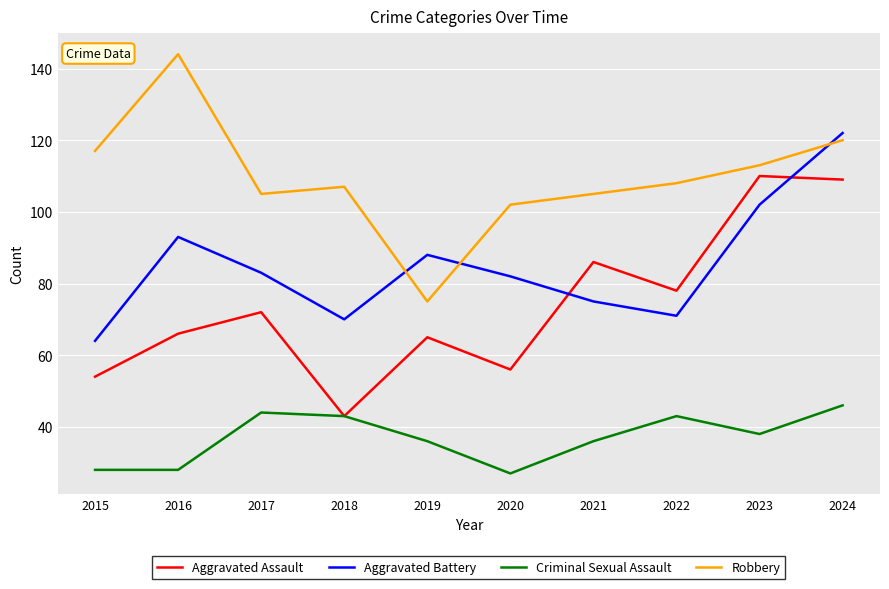

Is the value of Criminal Sexual Assault at 2019 greater than the value of Aggravated Battery at 2020?

No